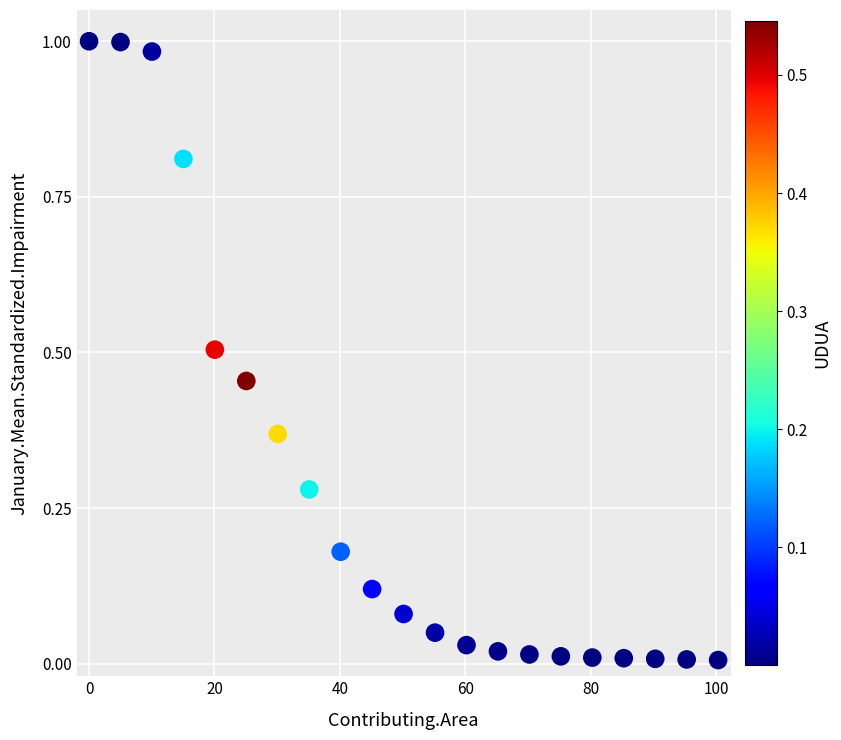

What is the range of X values (max minus min)?

100.3